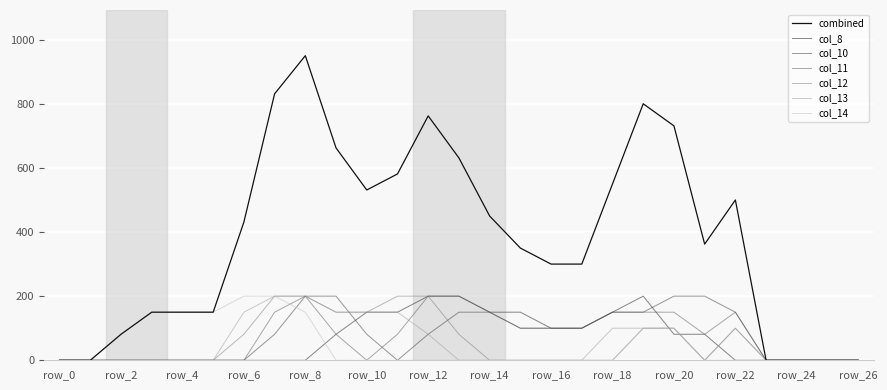

Does the chart have visible grid lines?

Yes